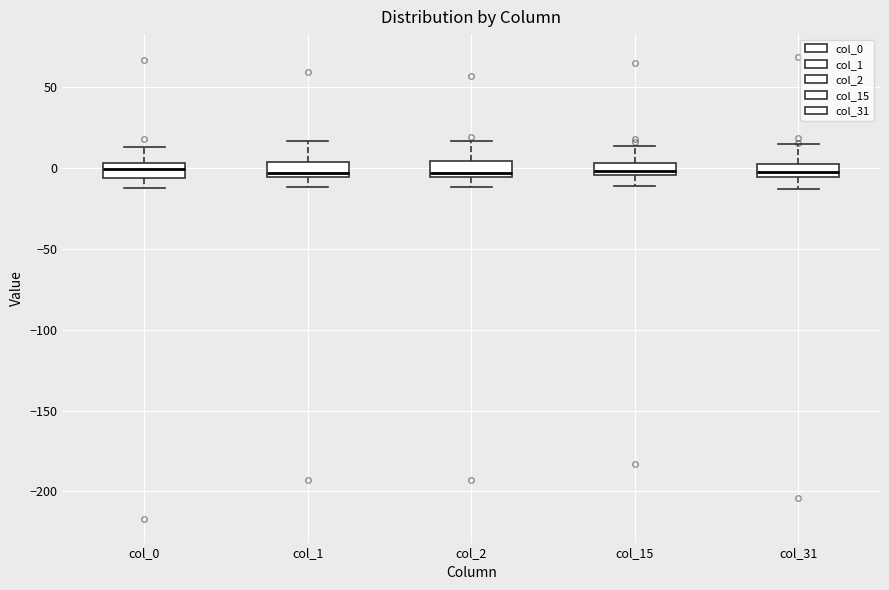

Where does the median line of the box for col_0 sit on the y-axis? The values are not printed on the chart, so give them approximately, as read against the axis.

0